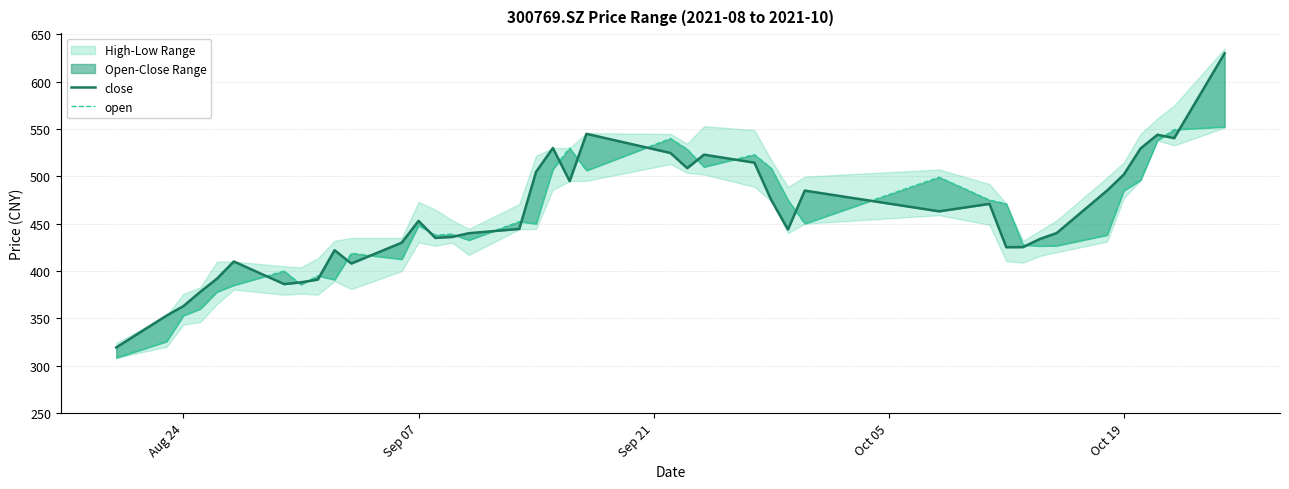

In close, how many points are higher than both neighbors (excluding endpoints)?

9